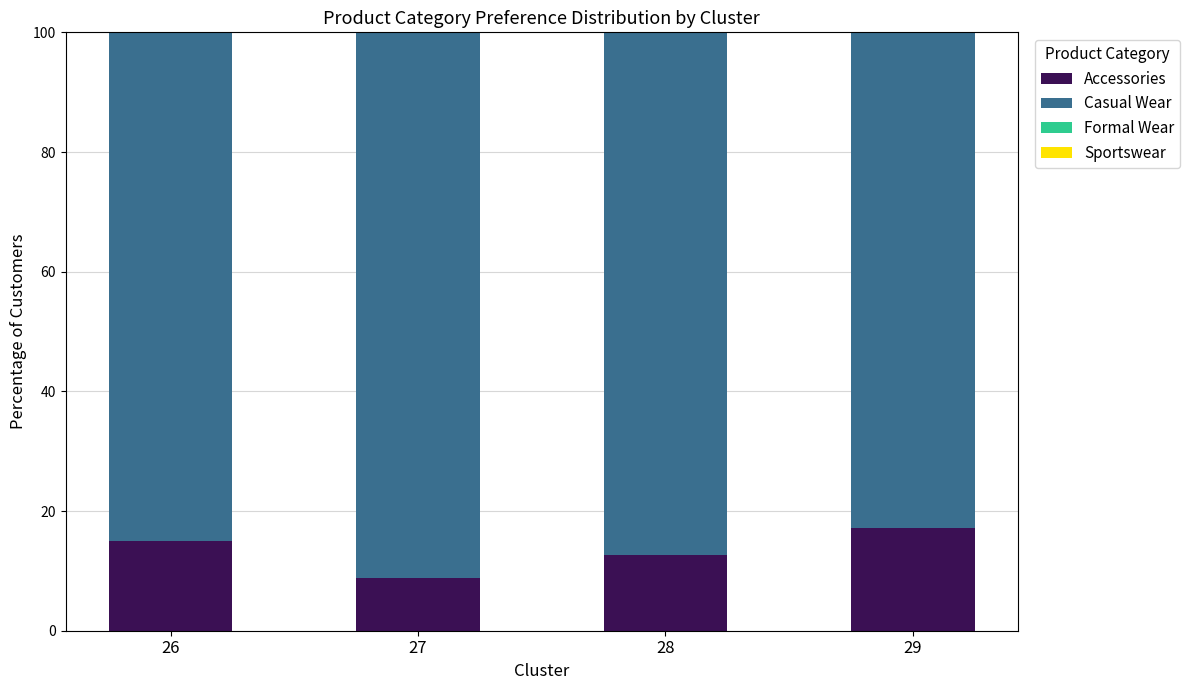

The value of Accessories at 29 is 17.1. True or false?

True